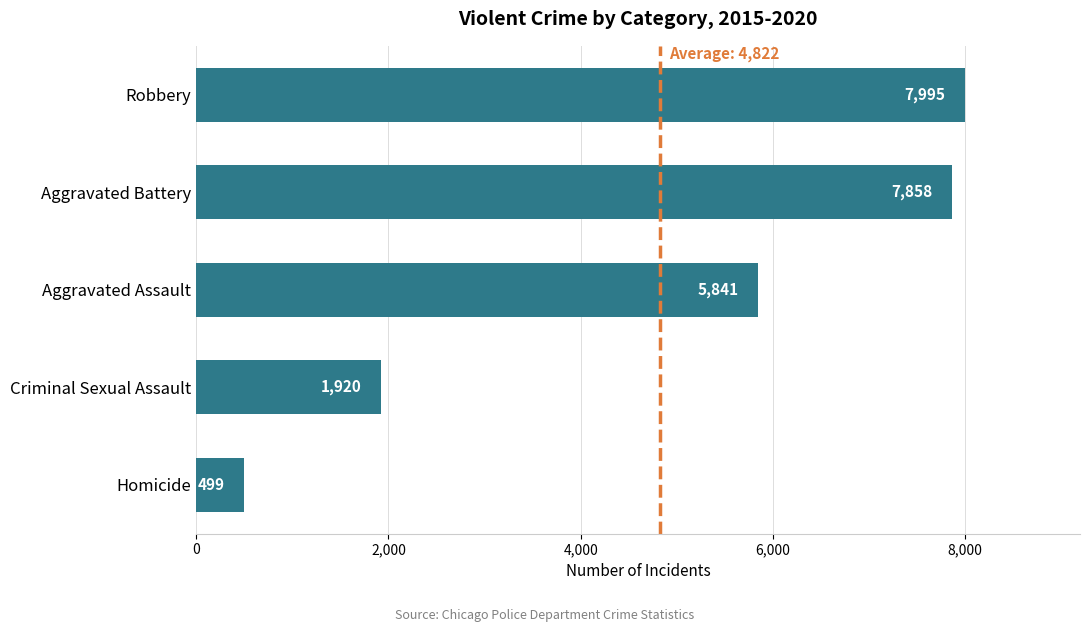

What is the change in value from Criminal Sexual Assault to Robbery?

+6075